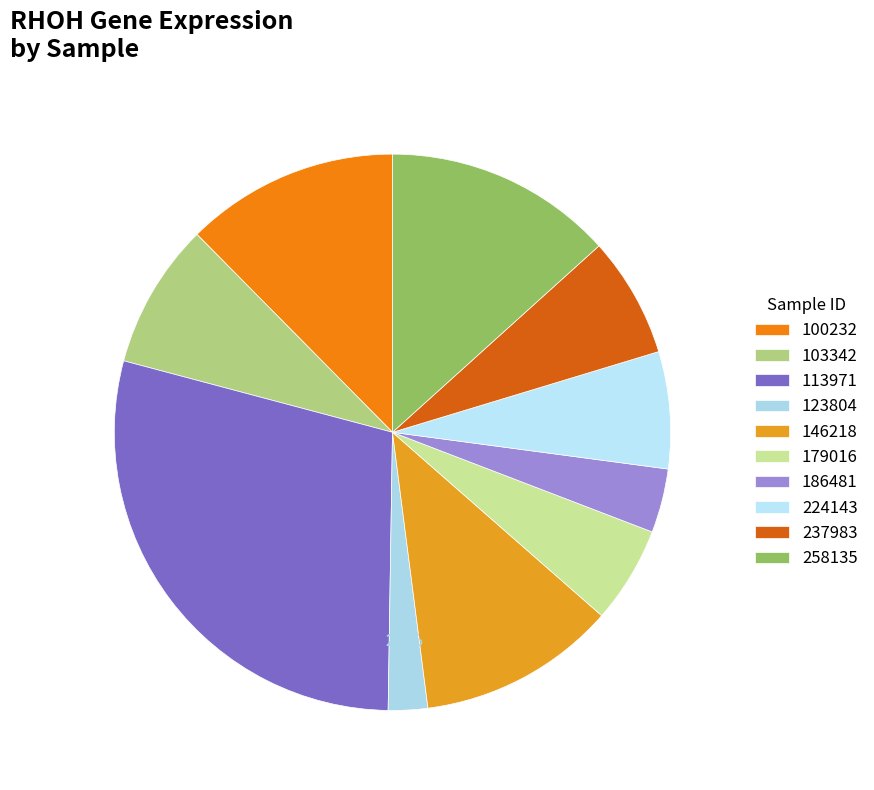

The 103342 slice represents 8% of the pie. True or false?

True